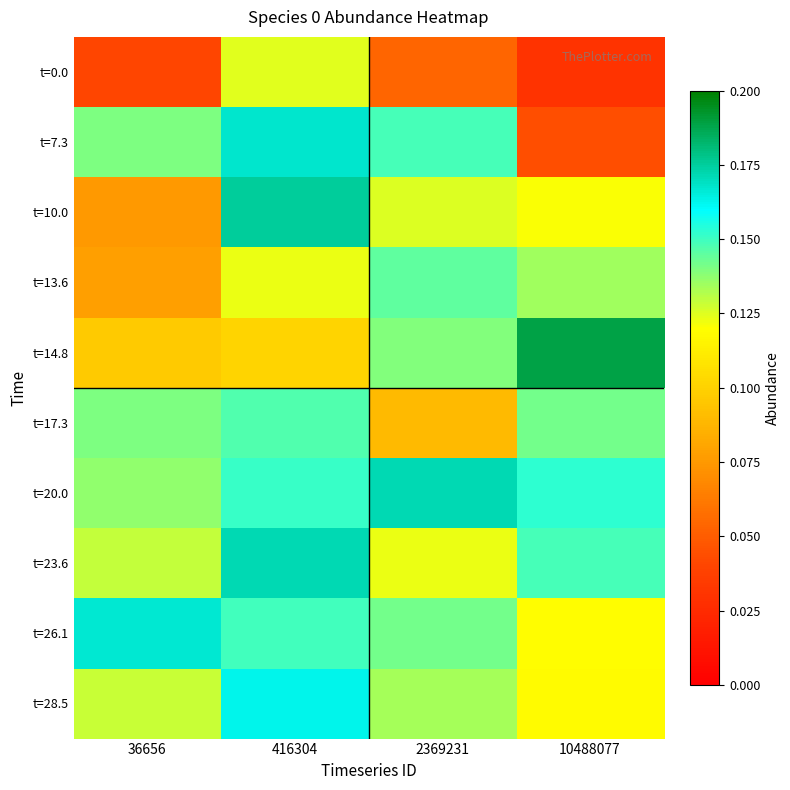

At which category is the sum across all series the highest?

416304